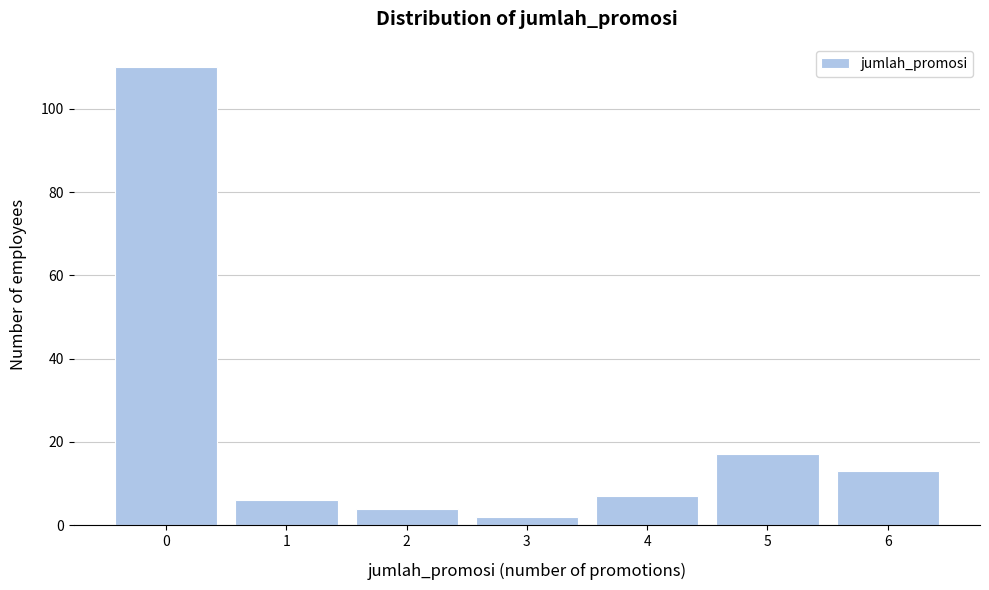

Reading right to left, transcribe all the data shown in this chart.

13	17	7	2	4	6	110